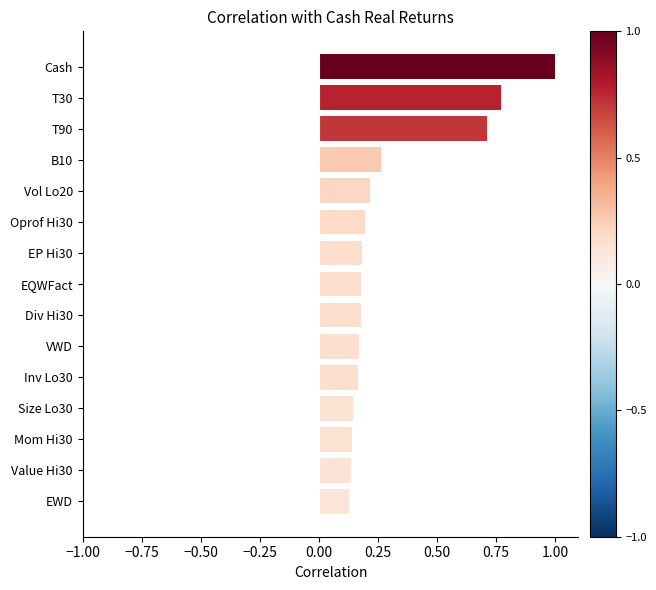

Which category has the highest value across all series?

Cash